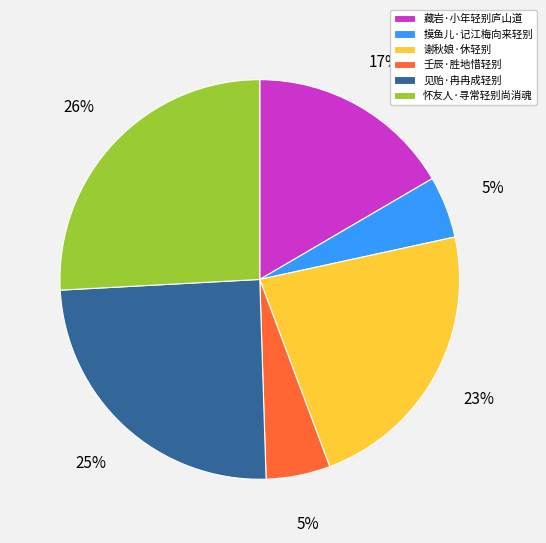

What is the ratio of the value at 壬辰·胜地惜轻别 to the value at 谢秋娘·休轻别?

0.2